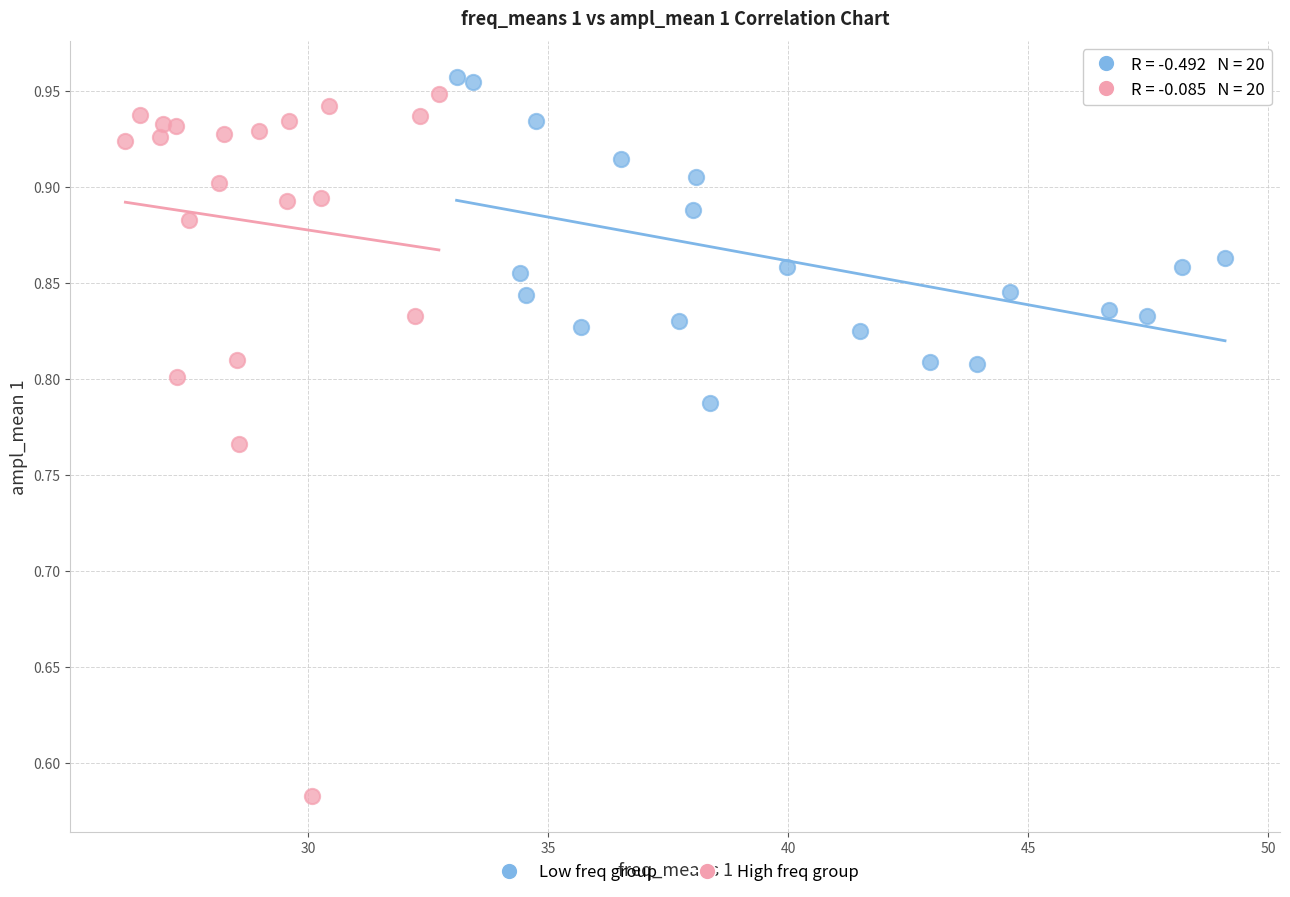

Which series contains the lowest Y value?

High freq group